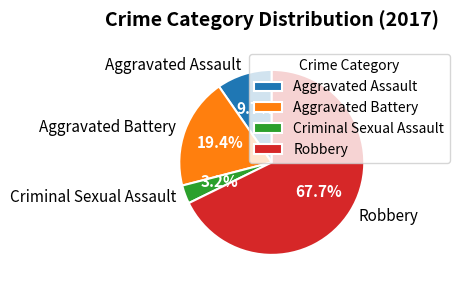

Which has a higher value, Aggravated Assault or Criminal Sexual Assault?

Aggravated Assault